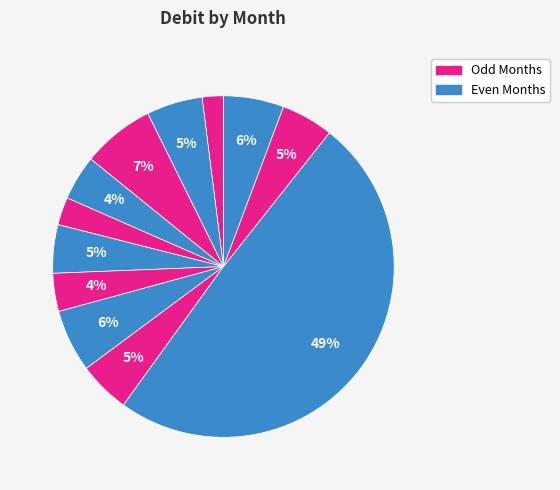

How many segments does this pie chart have?

12